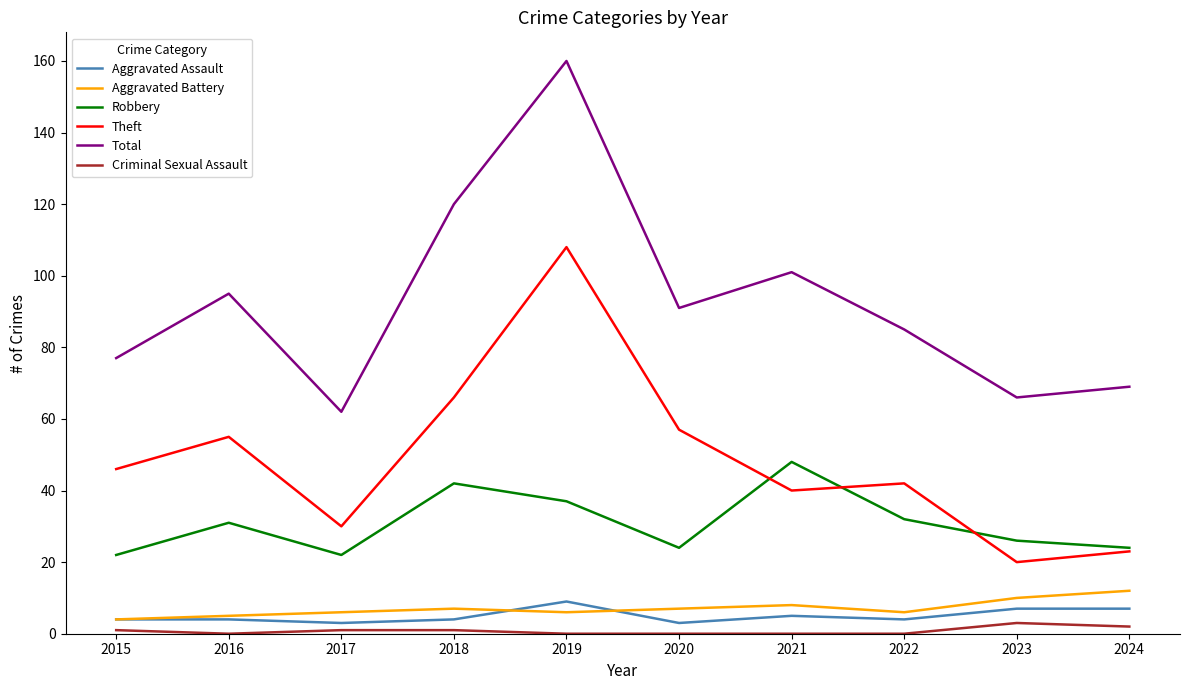

True or false: Theft and Aggravated Battery intersect in this chart.

False